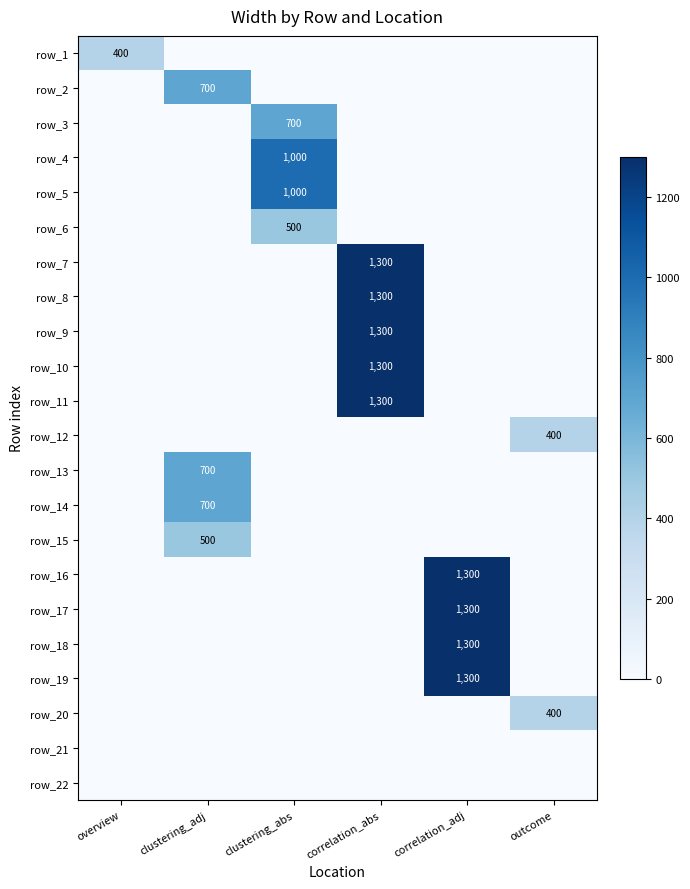

What is the total value across all series at correlation_abs?

6500